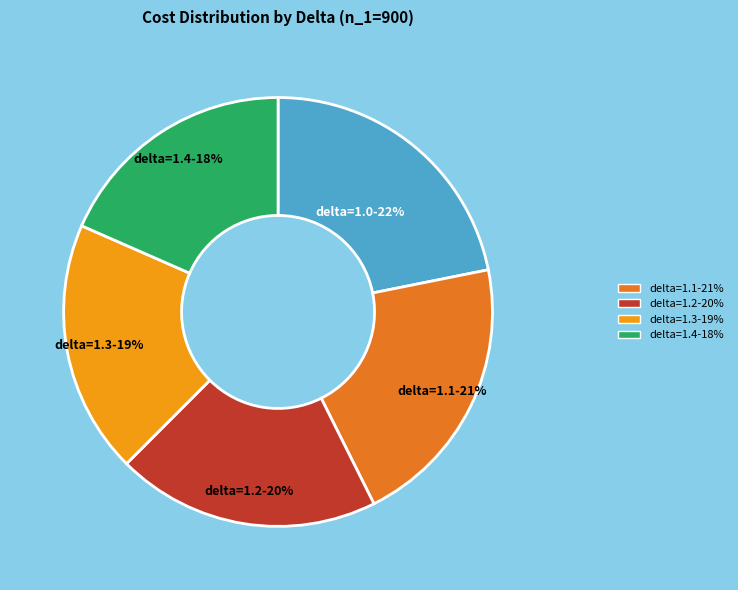

To the nearest percent, what is the average slice percentage?

20%